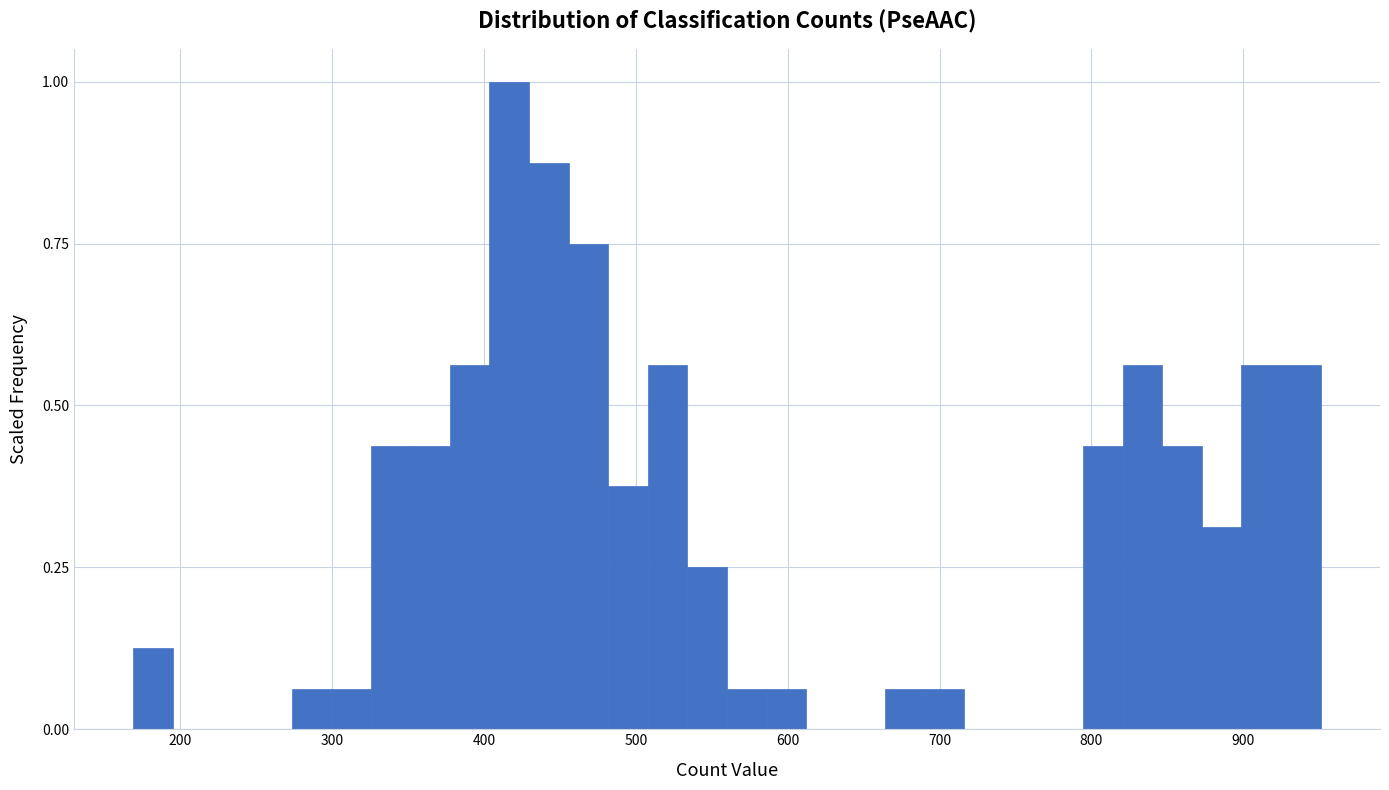

Read against the x-axis, roughly where is the centre of the tallest bar?

420